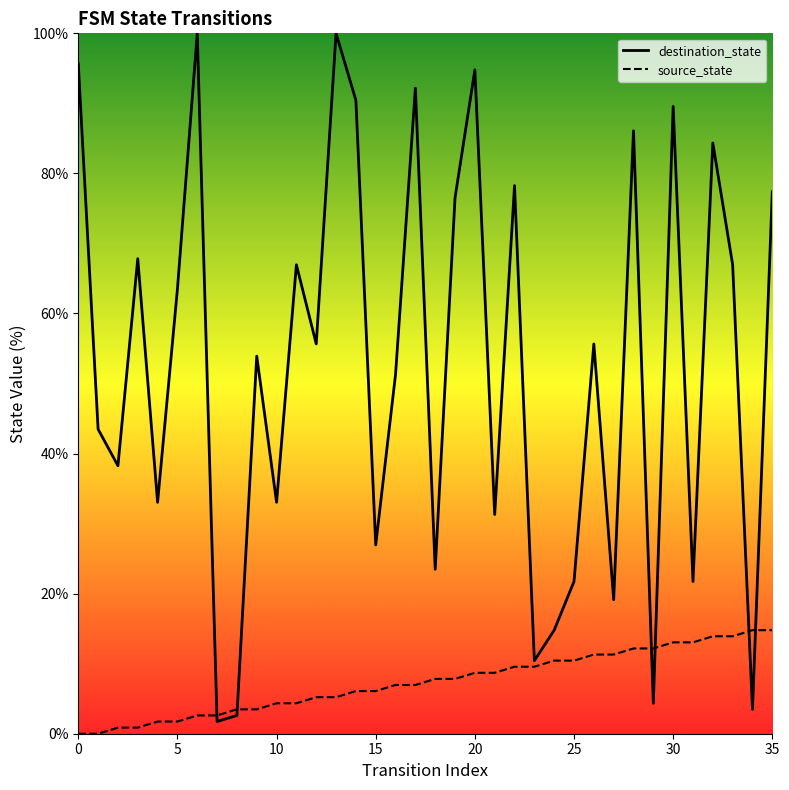

Reading left to right, list all the values displayed in this chart.

destination_state: 95.7	43.5	38.3	67.8	33.0	63.5	100.0	1.7	2.6	53.9	33.0	67.0	55.7	100.0	90.4	27.0	51.3	92.2	23.5	76.5	94.8	31.3	78.3	10.4	14.8	21.7	55.7	19.1	86.1	4.3	89.6	21.7	84.3	67.0	3.5	77.4
source_state: 0.0	0.0	0.9	0.9	1.7	1.7	2.6	2.6	3.5	3.5	4.3	4.3	5.2	5.2	6.1	6.1	7.0	7.0	7.8	7.8	8.7	8.7	9.6	9.6	10.4	10.4	11.3	11.3	12.2	12.2	13.0	13.0	13.9	13.9	14.8	14.8